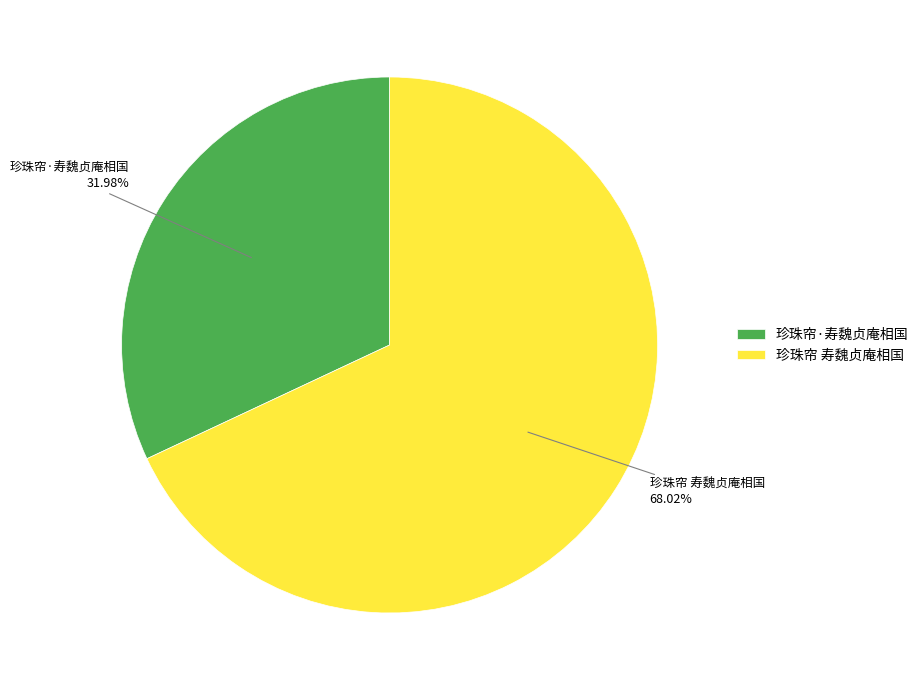

Which category has the smallest portion of the pie?

珍珠帘·寿魏贞庵相国